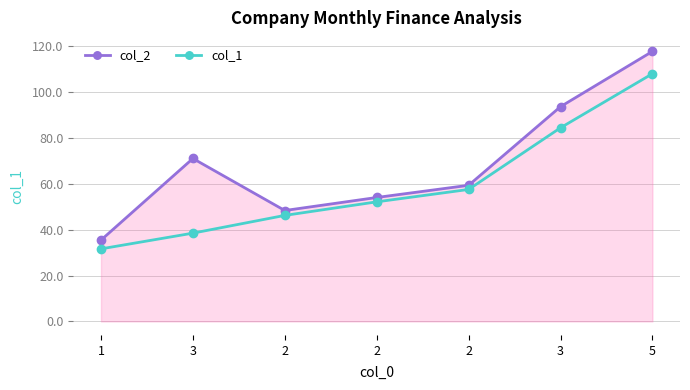

Reading right to left, extract all data points from this chart.

col_2: 117.7	93.6	59.3	54.0	48.3	71.0	35.5
col_1: 108.0	84.4	57.5	52.1	46.2	38.5	31.6